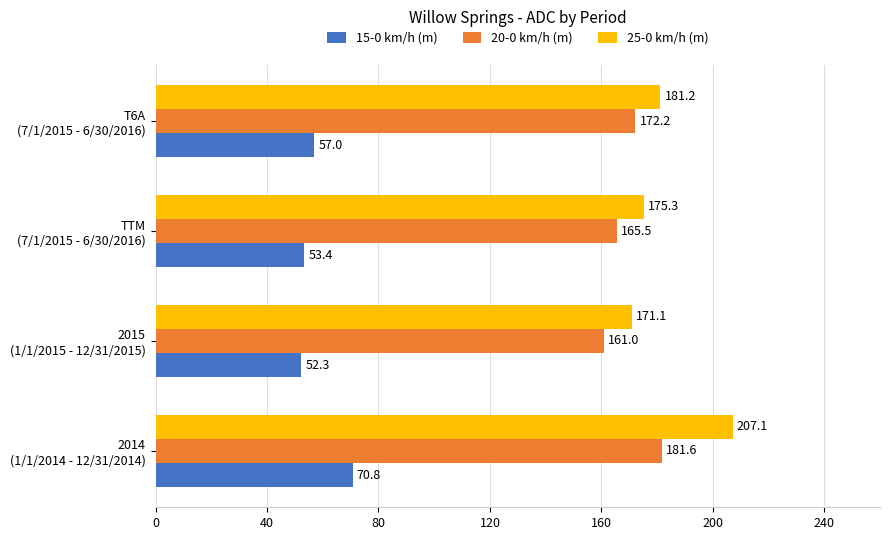

Where is 15-0 km/h (m) nearest to the value 61?

T6A
(7/1/2015 - 6/30/2016)